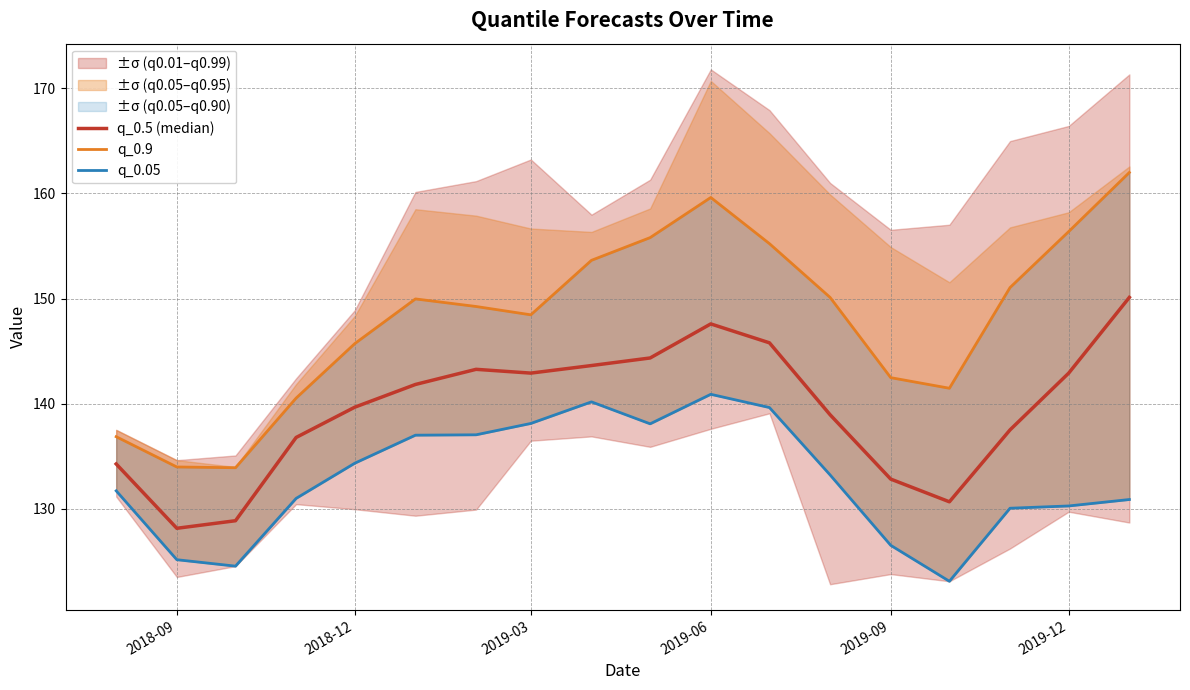

What is the sum of the q_0.05 values at 2019-06 and 2018-09?

266.1